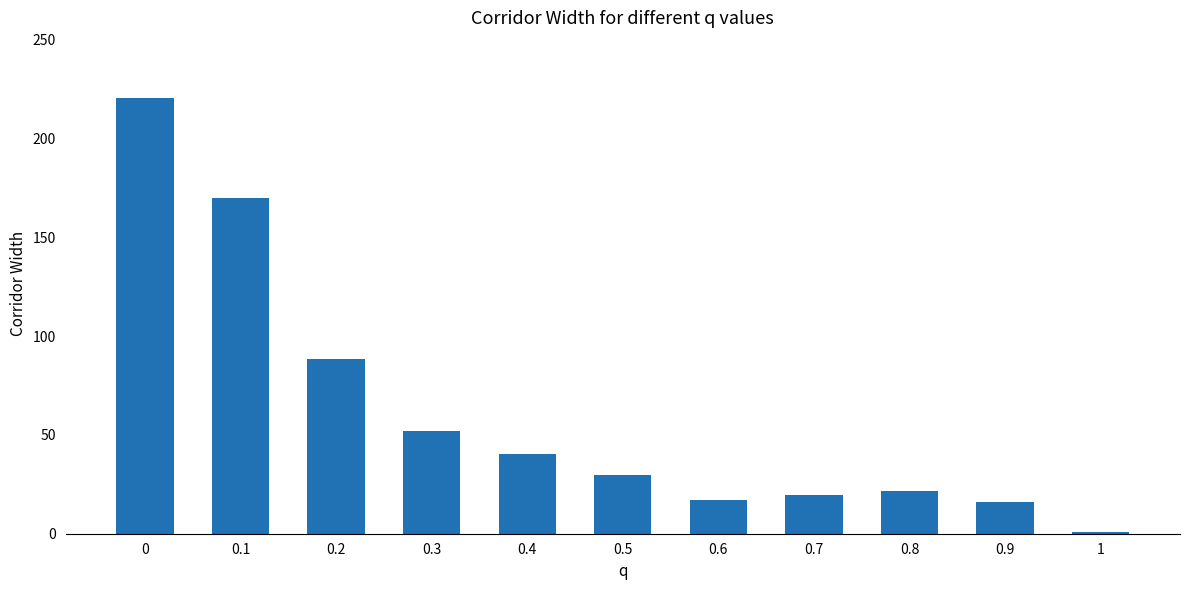

The value at 0.3 is 36.0. True or false?

False